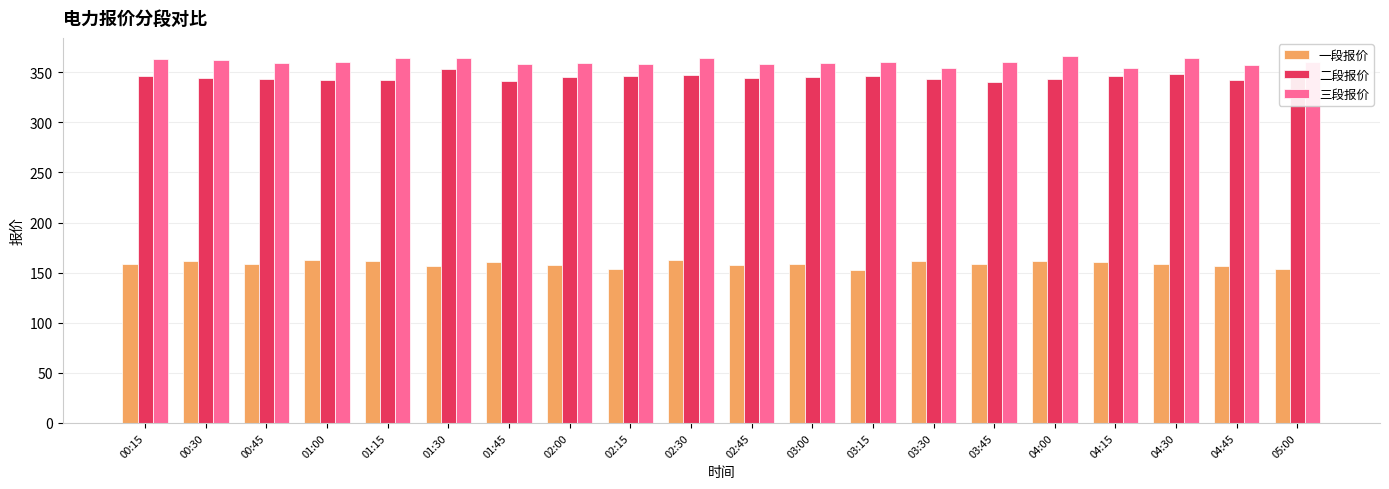

What is the difference between the highest and lowest values at 03:45?

201